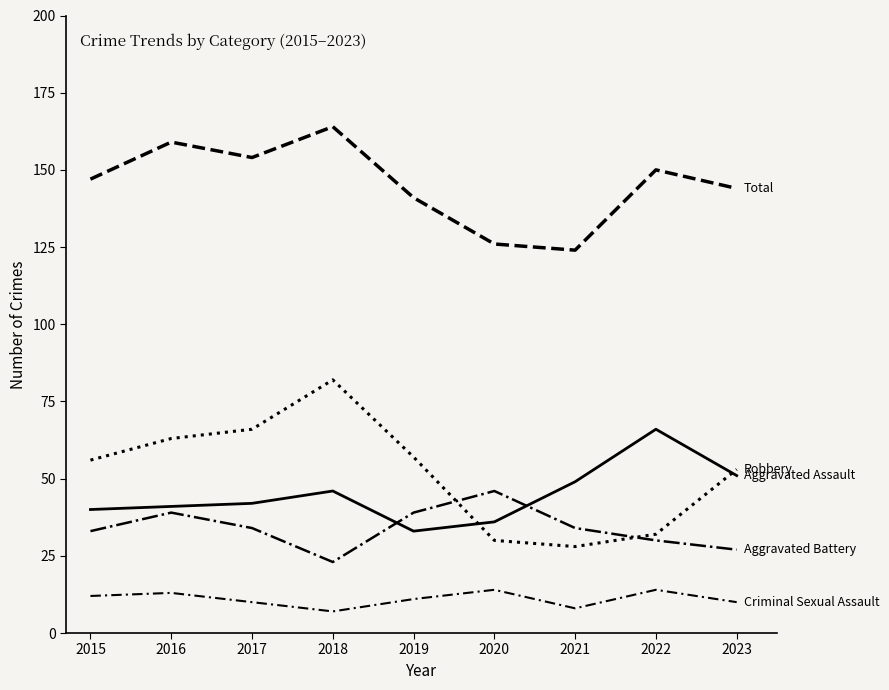

Does the chart have visible grid lines?

No